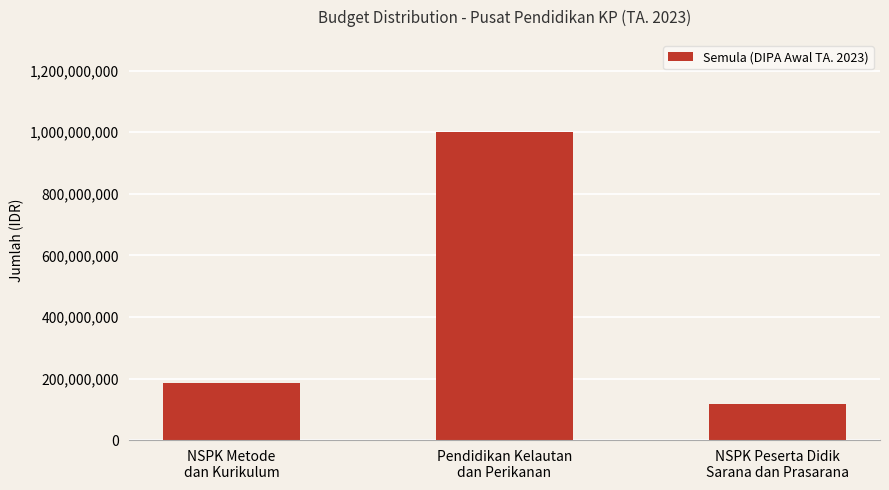

What is the change in value from NSPK Metode
dan Kurikulum to Pendidikan Kelautan
dan Perikanan?

+813808000